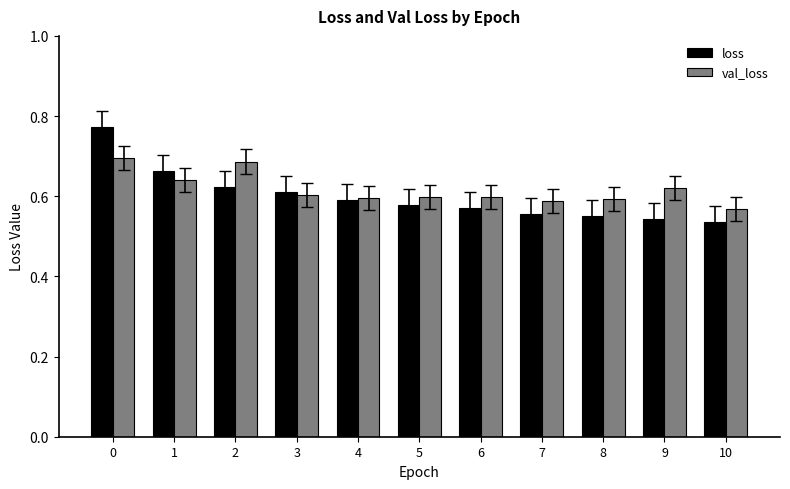

What is the sum of all loss values?

6.6